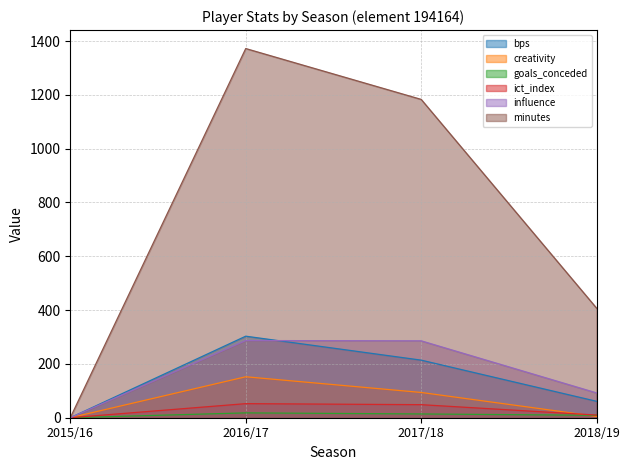

At which label does goals_conceded first exceed 14?

2016/17